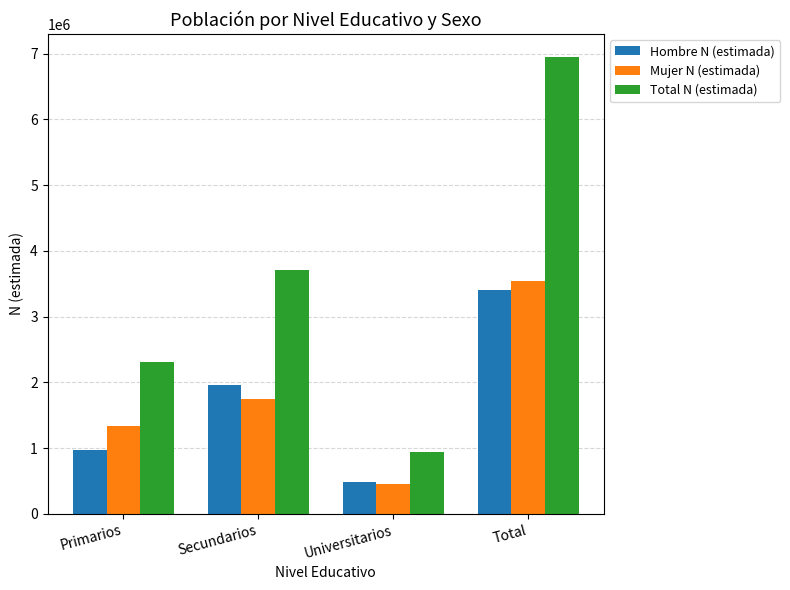

Reading left to right, extract all data points from this chart.

Hombre N (estimada): 970548	1953125	479018	3402690
Mujer N (estimada): 1336858	1754876	458631	3550365
Total N (estimada): 2307405	3708001	937649	6953055